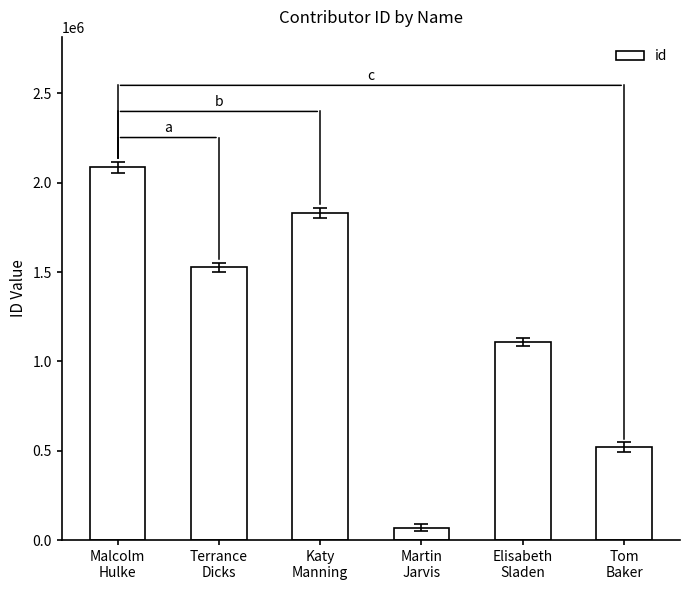

What is the change in value from Malcolm
Hulke to Terrance
Dicks?

-558889